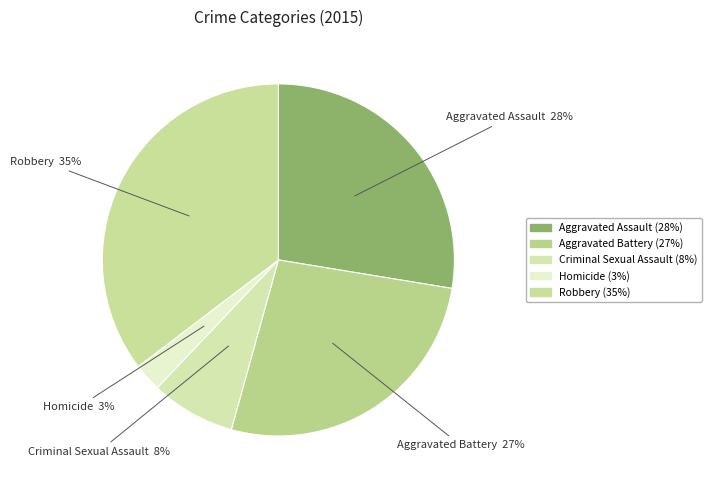

True or false: Criminal Sexual Assault accounts for 14% of the total.

False